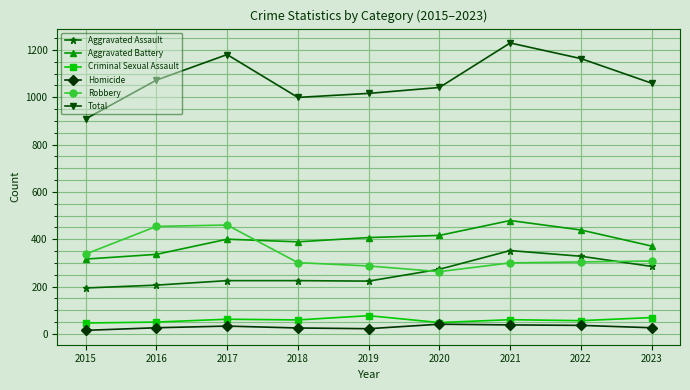

The value of Robbery at 2018 is 301. True or false?

True